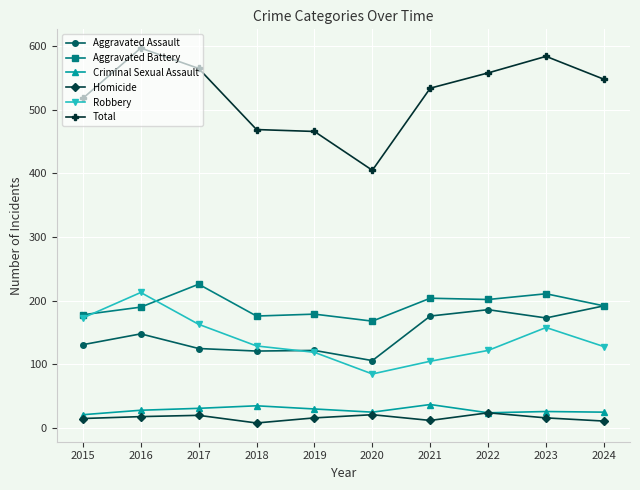

What is the sum of all Criminal Sexual Assault values?

282